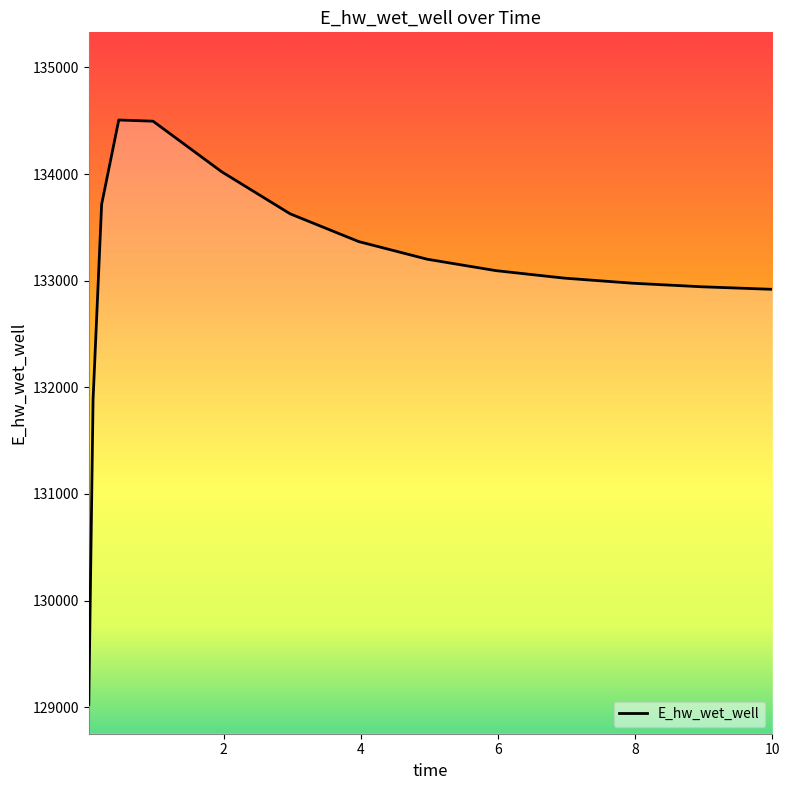

What is the maximum value shown in the chart?

134506.4